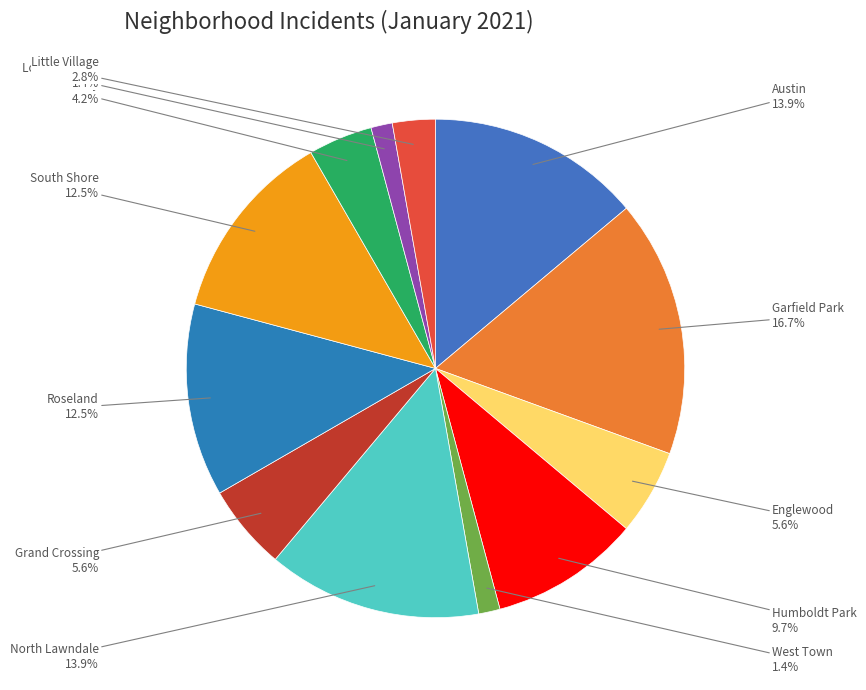

Count the number of slices in the pie.

12